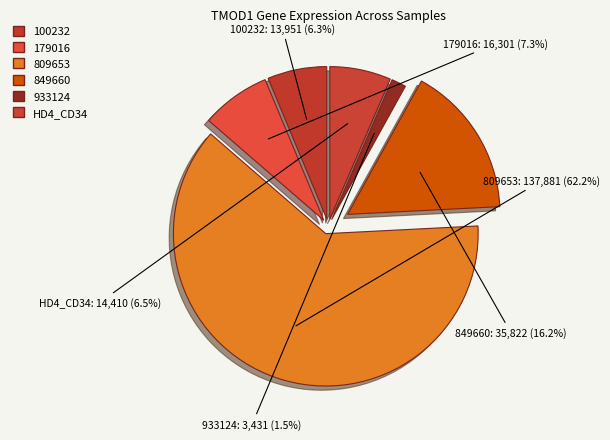

The 809653 slice represents 62% of the pie. True or false?

True